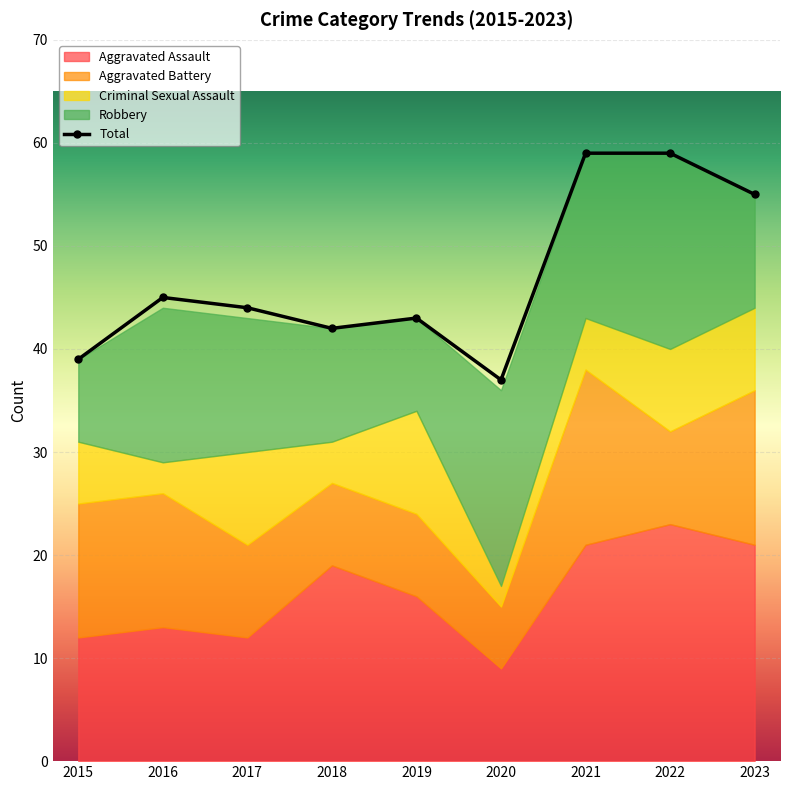

True or false: the data shows 43 at 2019.

True